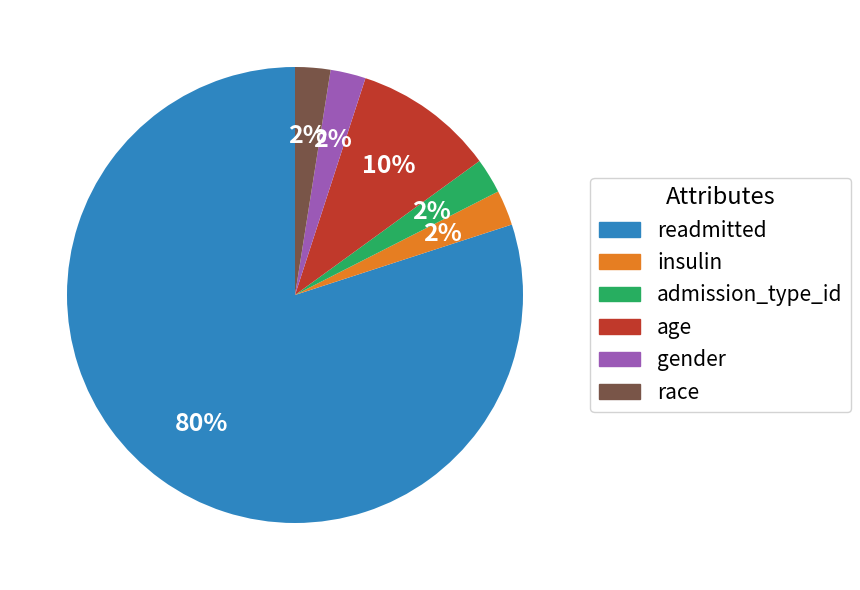

Count the number of slices in the pie.

6